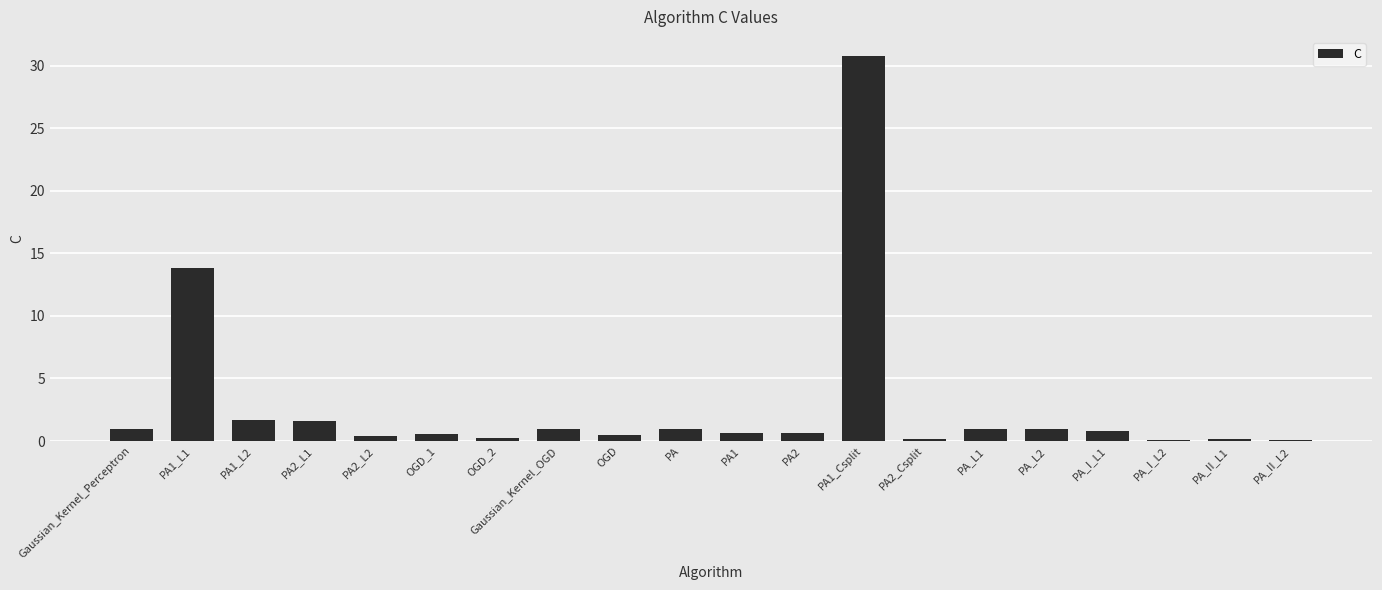

What is the maximum value shown in the chart?

30.8